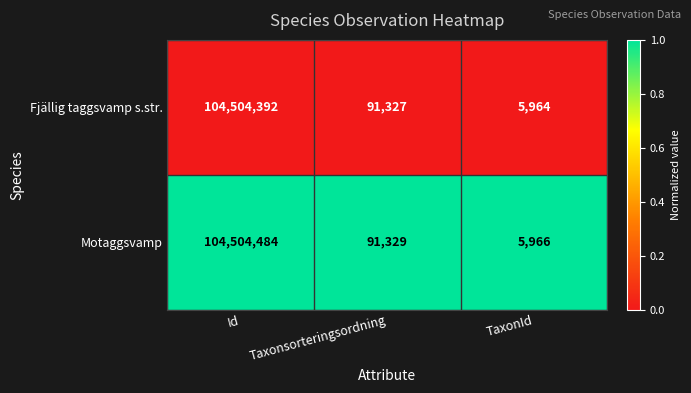

Rank the series at Id from highest to lowest value.

Motaggsvamp, Fjällig taggsvamp s.str.